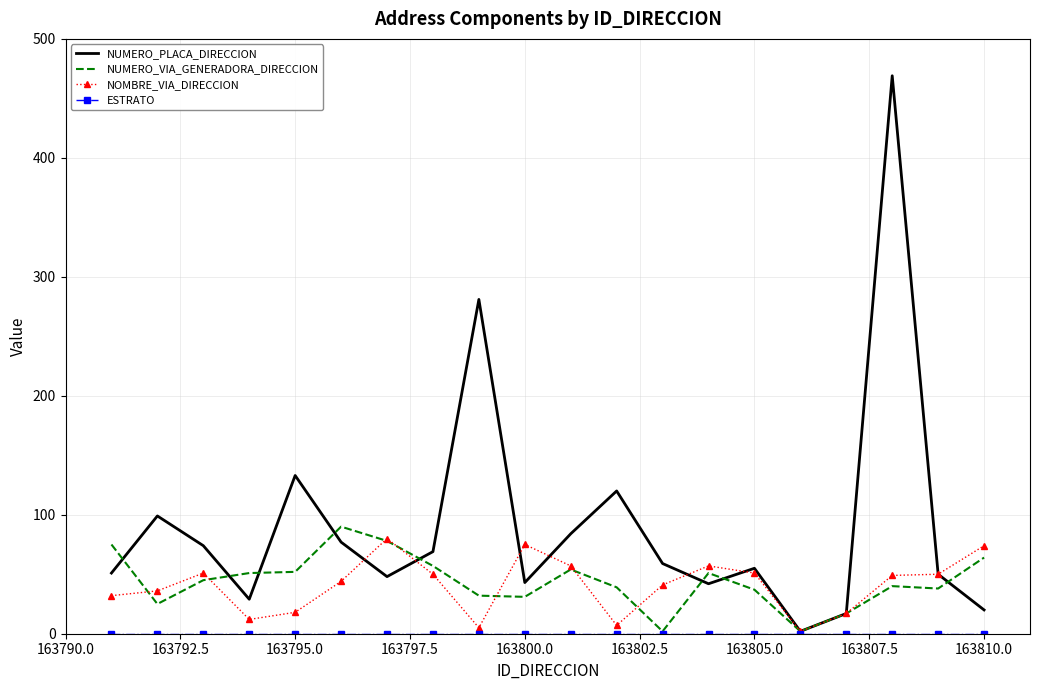

True or false: NUMERO_VIA_GENERADORA_DIRECCION has more than 0 interior local peaks.

True